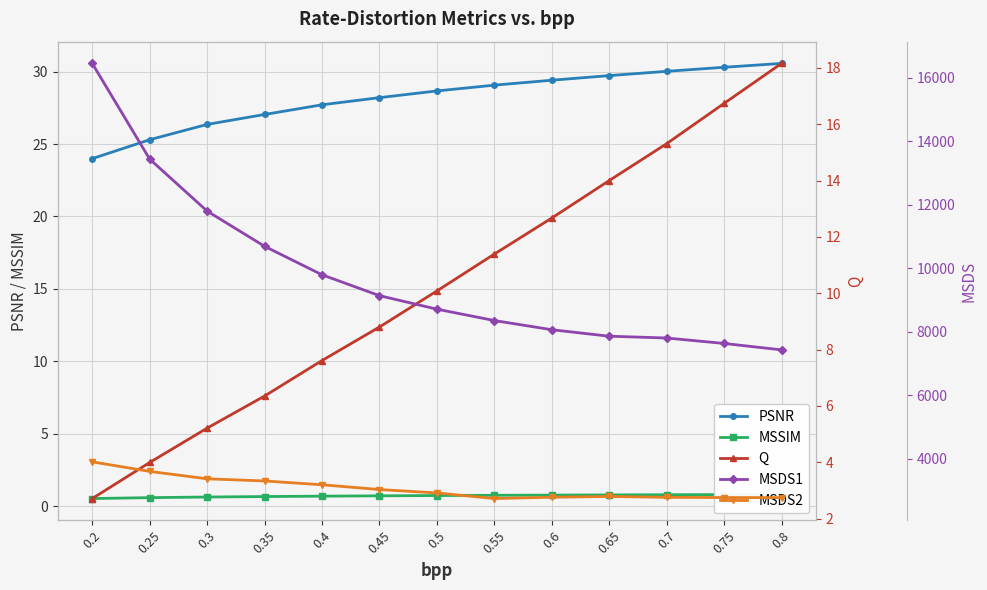

What is the smallest value displayed?

0.5